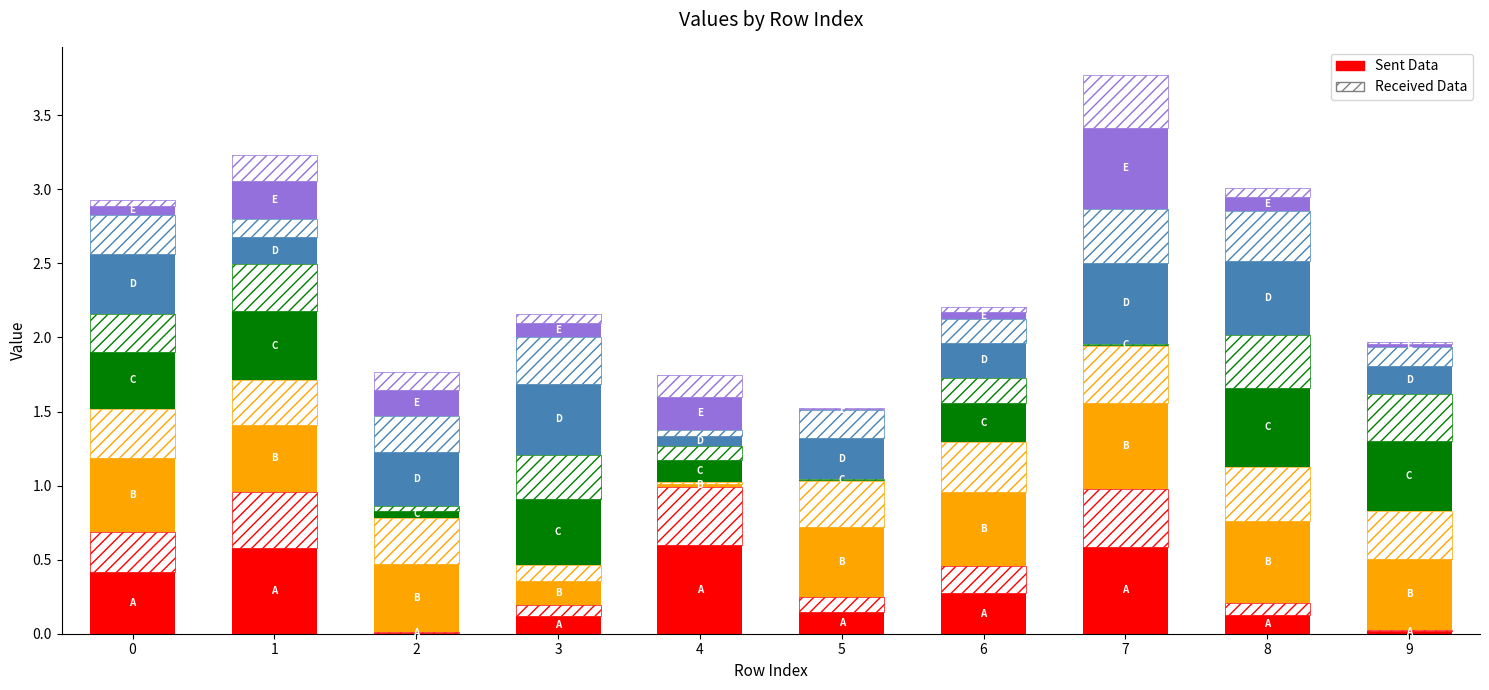

What is the value of the E bar at the 5th from the left?

0.2